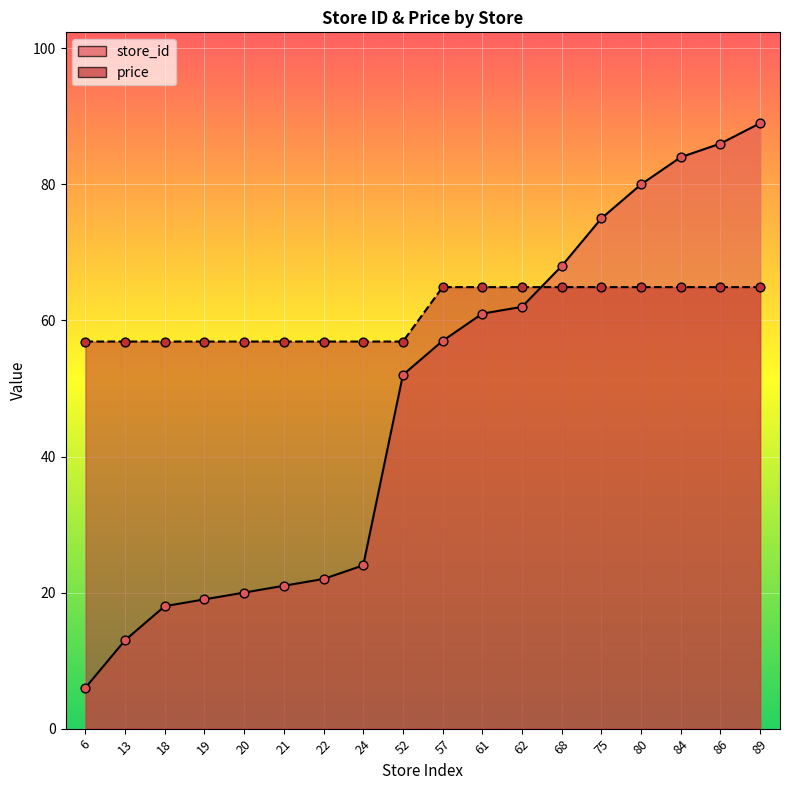

At how many categories does at least one series exceed 74?

5